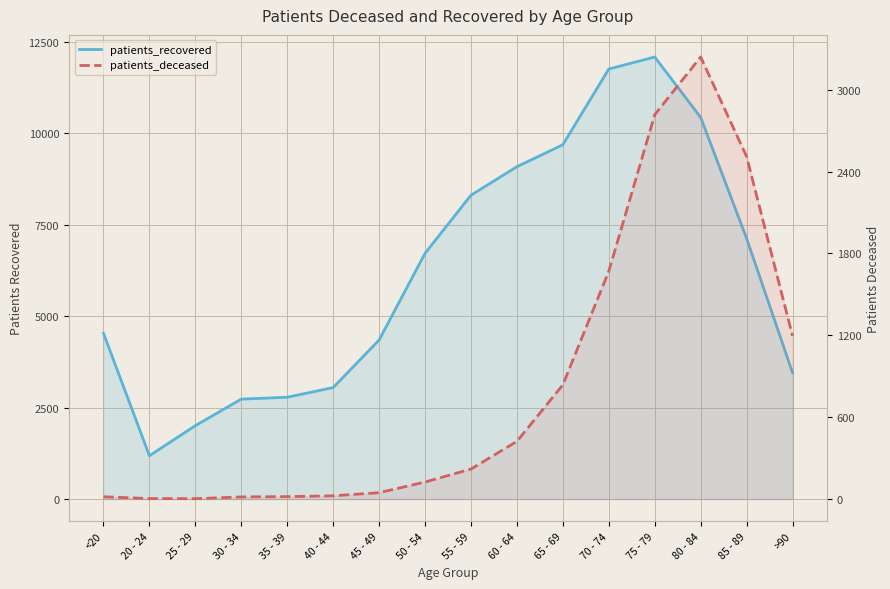

How many lines are shown in the chart?

2